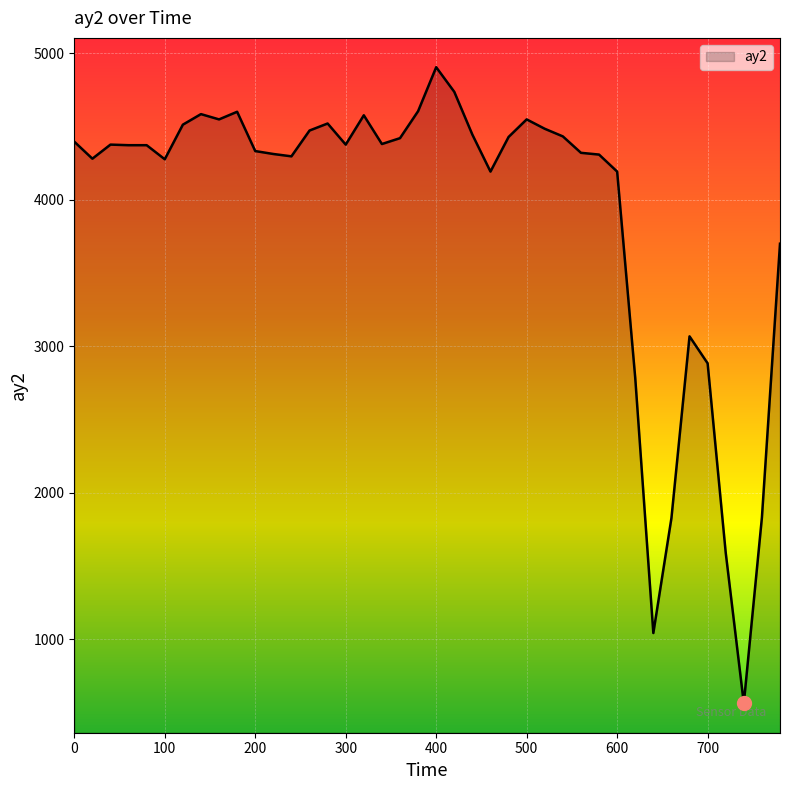

What is the difference between the maximum and minimum values?

4340